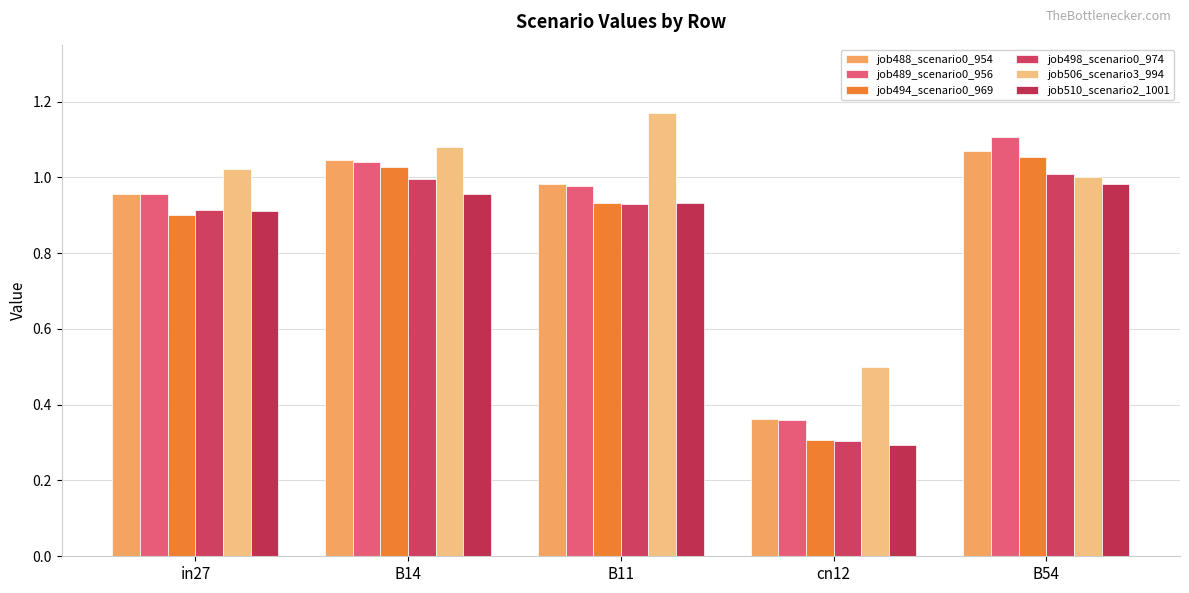

What are all the series names shown in the legend?

job488_scenario0_954, job489_scenario0_956, job494_scenario0_969, job498_scenario0_974, job506_scenario3_994, job510_scenario2_1001